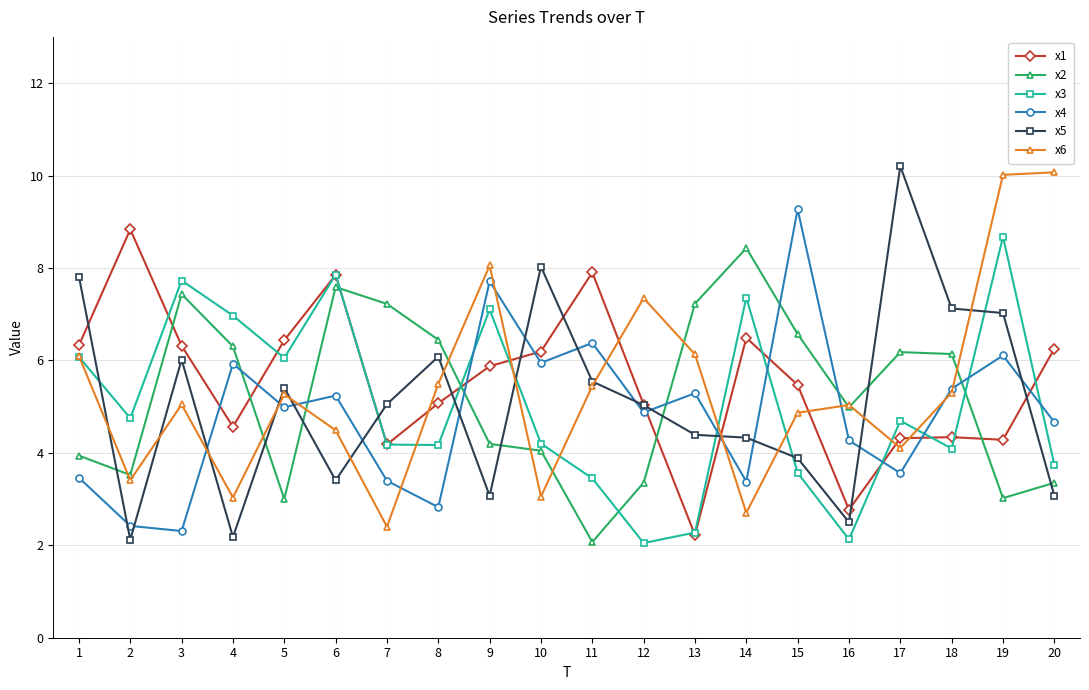

The value of x6 at 7 is 2.4. True or false?

True